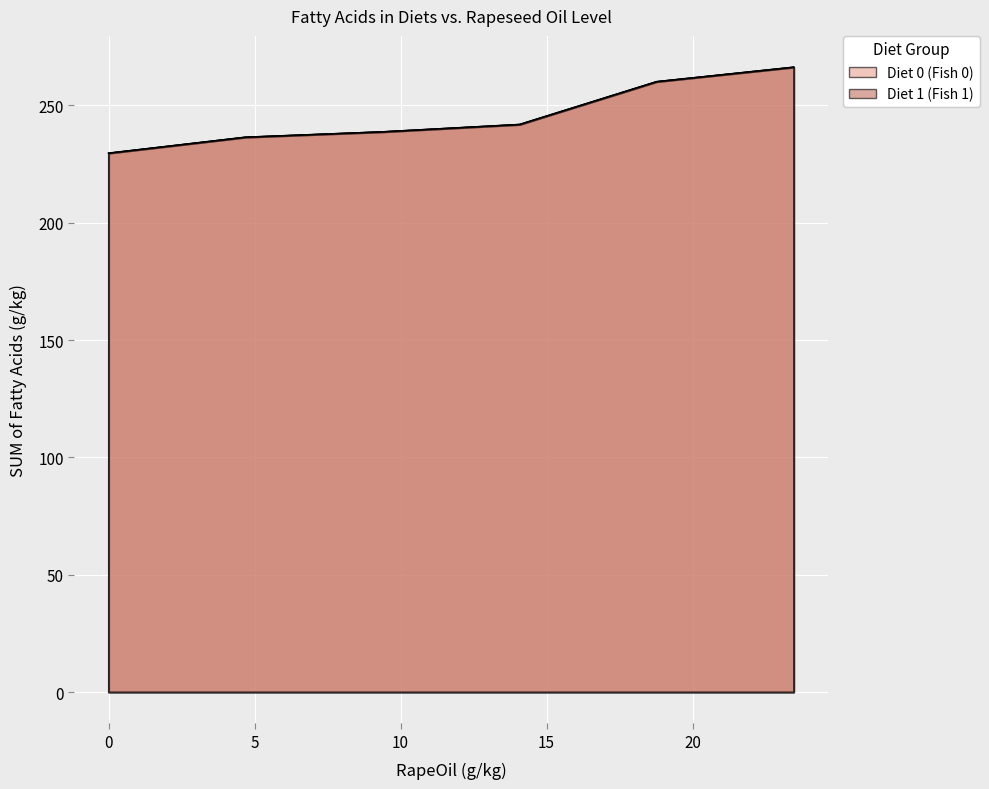

True or false: Diet 0 (Fish 0) has more than 1 interior local peaks.

False